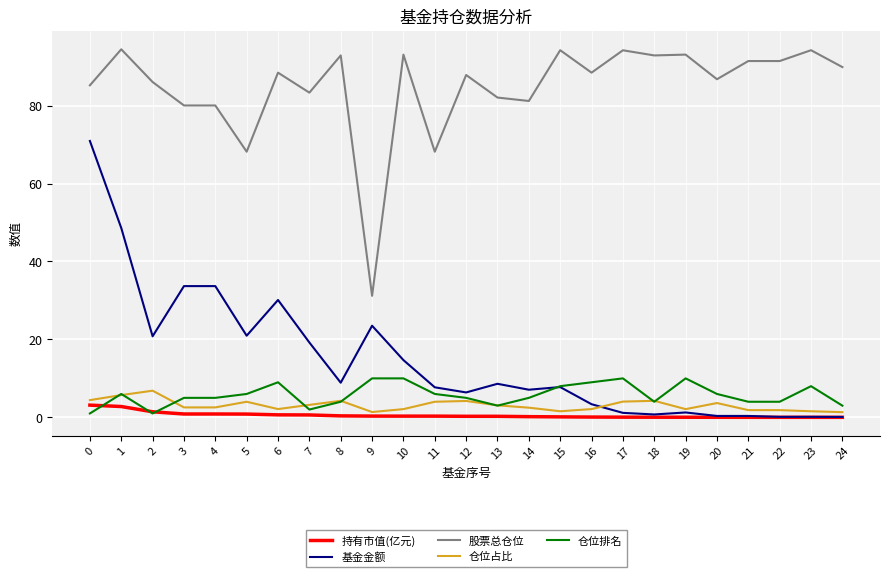

Which series has the largest total across all categories?

股票总仓位